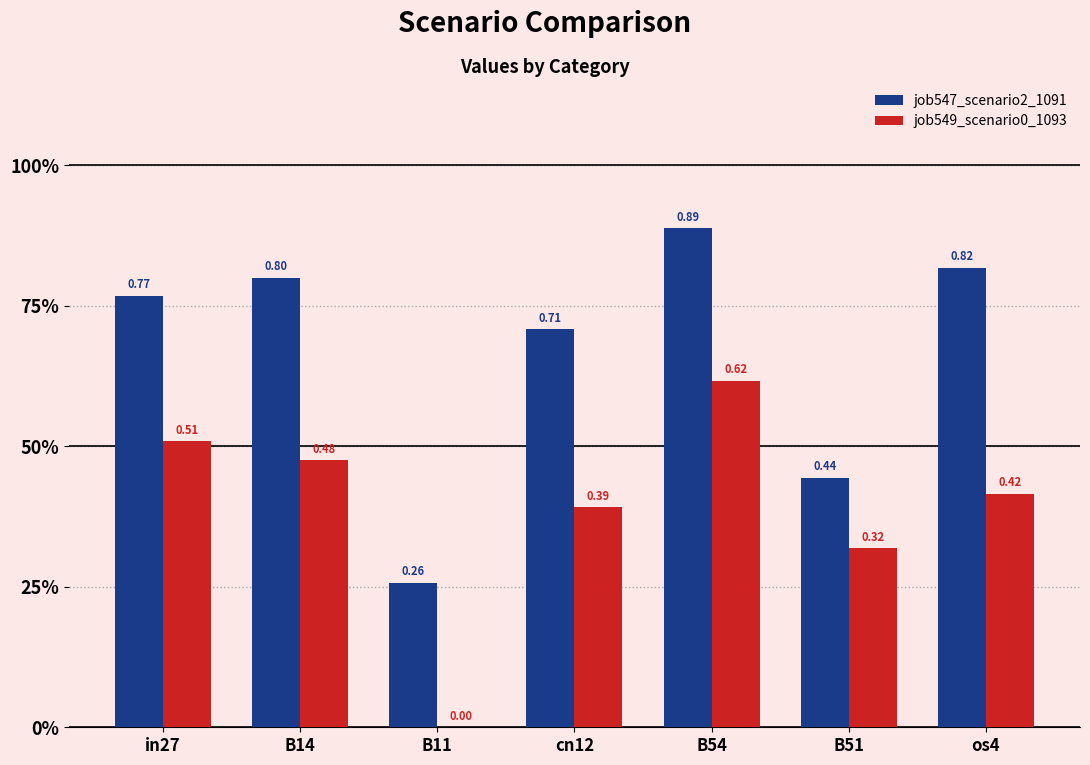

Are the bars grouped side by side (vs. stacked)?

Yes